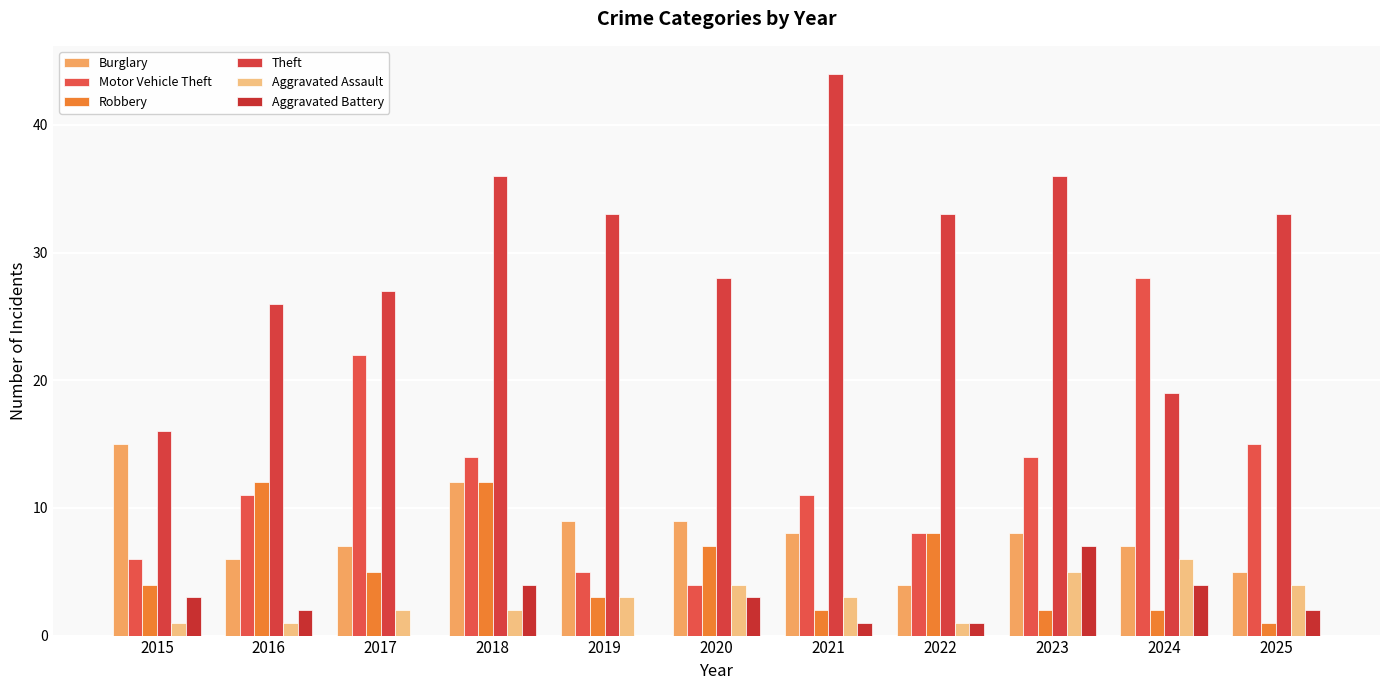

Reading left to right, list all the values displayed in this chart.

Burglary: 15	6	7	12	9	9	8	4	8	7	5
Motor Vehicle Theft: 6	11	22	14	5	4	11	8	14	28	15
Robbery: 4	12	5	12	3	7	2	8	2	2	1
Theft: 16	26	27	36	33	28	44	33	36	19	33
Aggravated Assault: 1	1	2	2	3	4	3	1	5	6	4
Aggravated Battery: 3	2	0	4	0	3	1	1	7	4	2